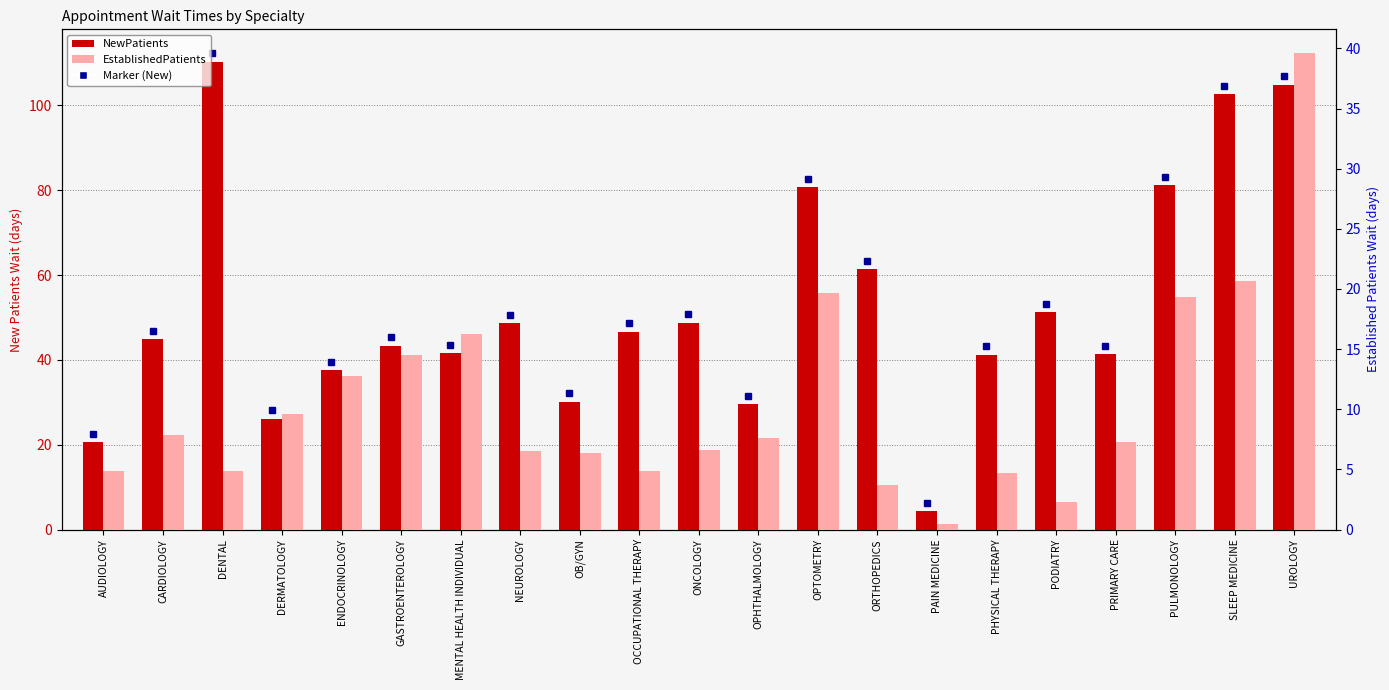

Which category has the lowest value in the EstablishedPatients series?

PAIN MEDICINE